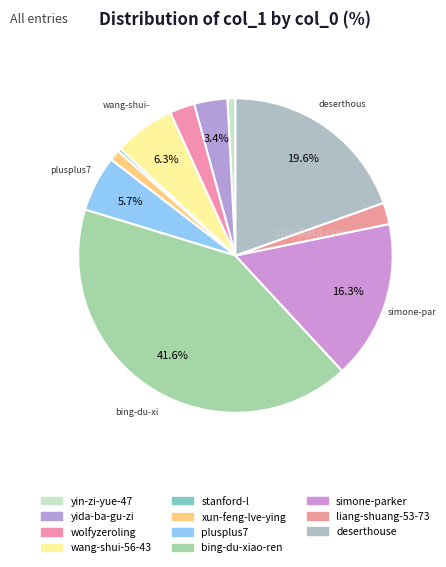

Count the number of slices in the pie.

11